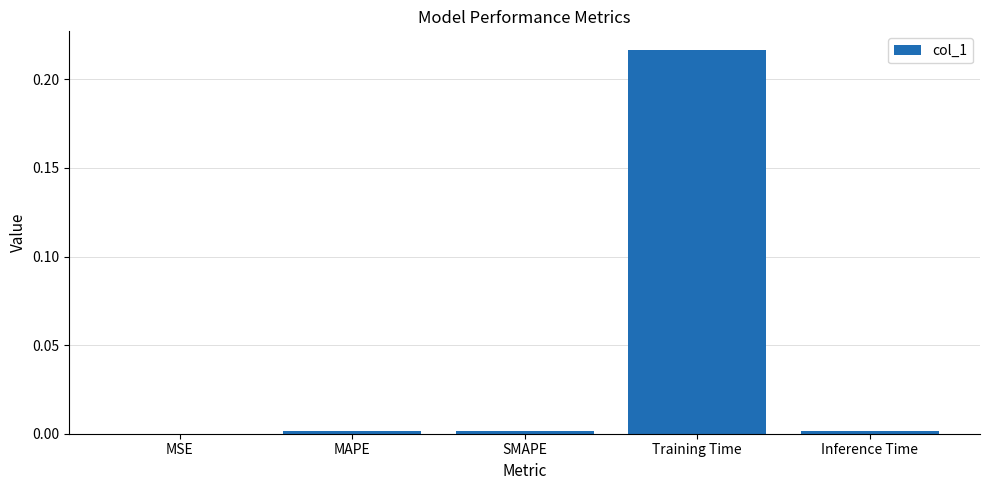

Which category has the highest value across all series?

Training Time